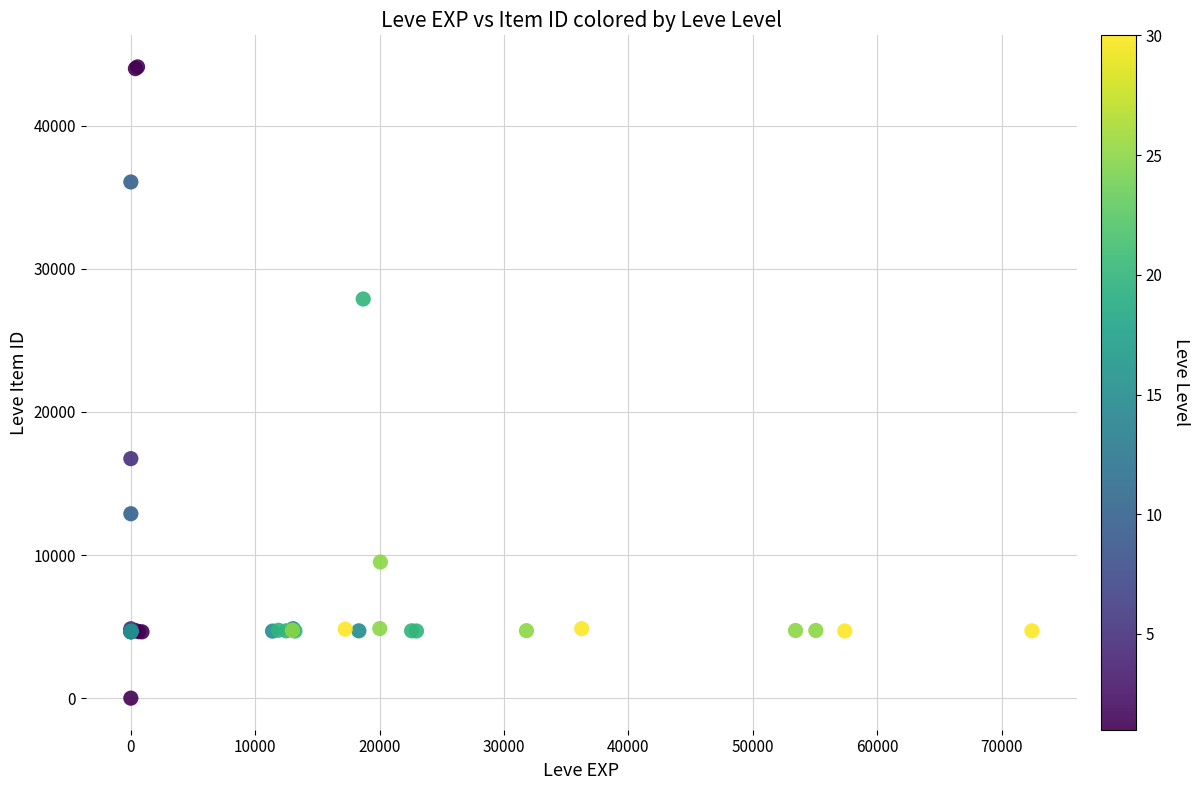

What Y value in the scatter plot is closest to 22050?

16734